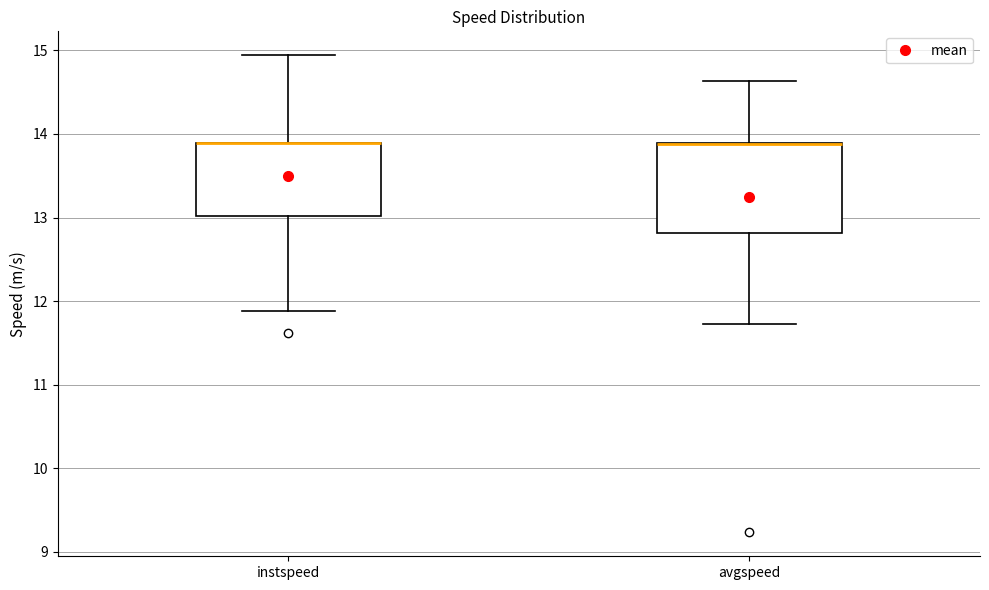

Where is the upper edge of the box for instspeed on the y-axis? The values are not printed on the chart, so give them approximately, as read against the axis.

13.9